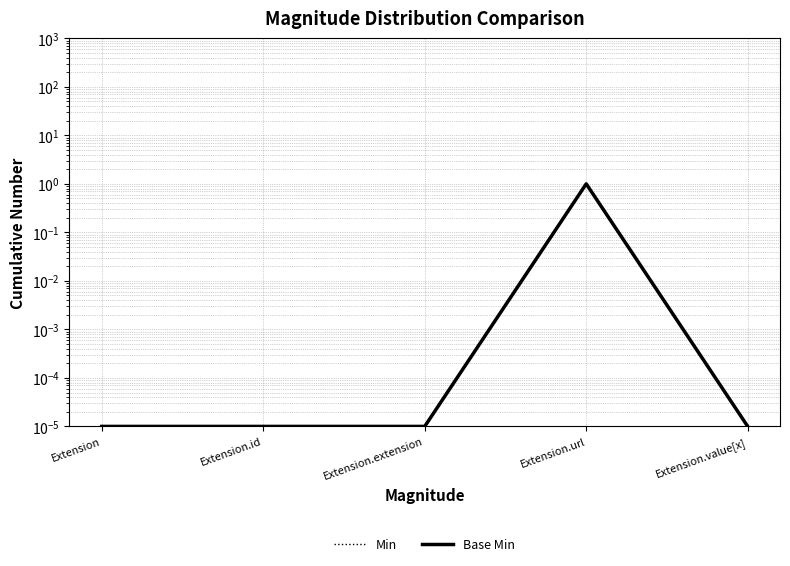

True or false: Min has a value of 0.0 at Extension.value[x].

True